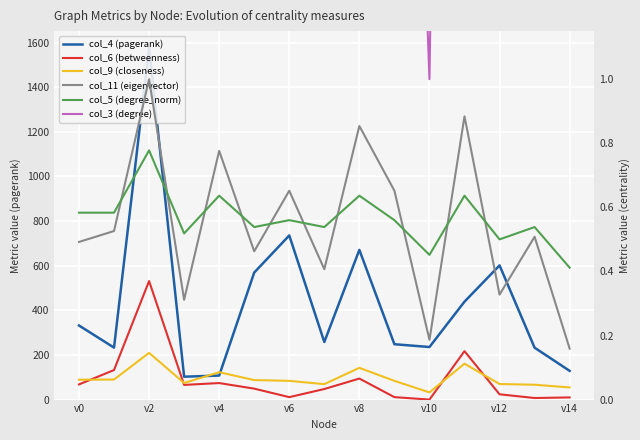

Rank the series at v8 from lowest to highest value.

col_6 (betweenness), col_9 (closeness), col_5 (degree_norm), col_11 (eigenvector), col_3 (degree), col_4 (pagerank)